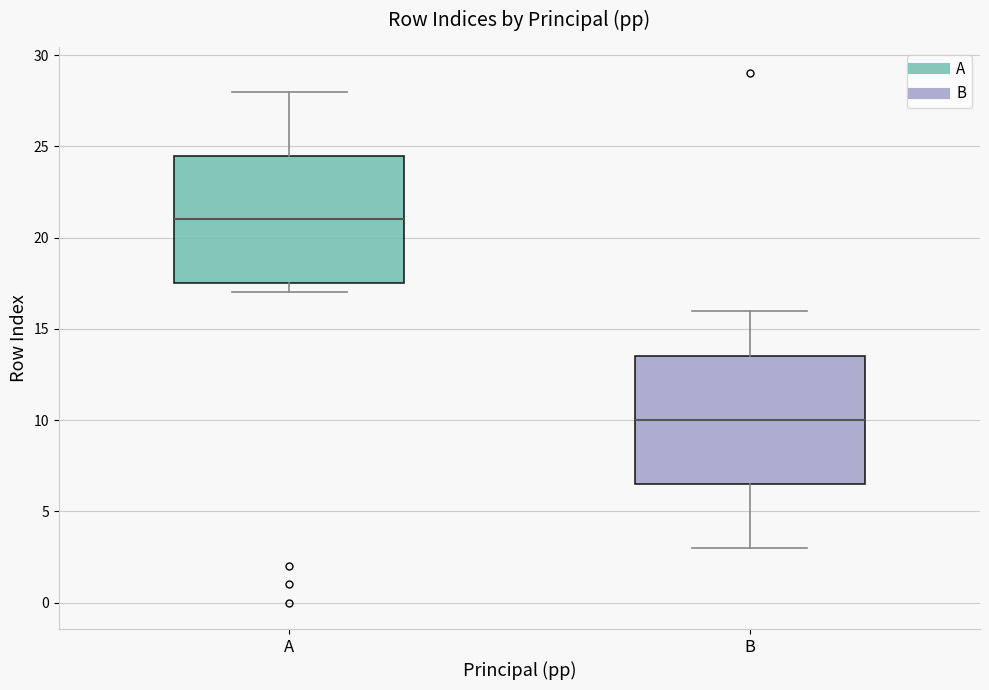

Which box's median line is the lowest?

B